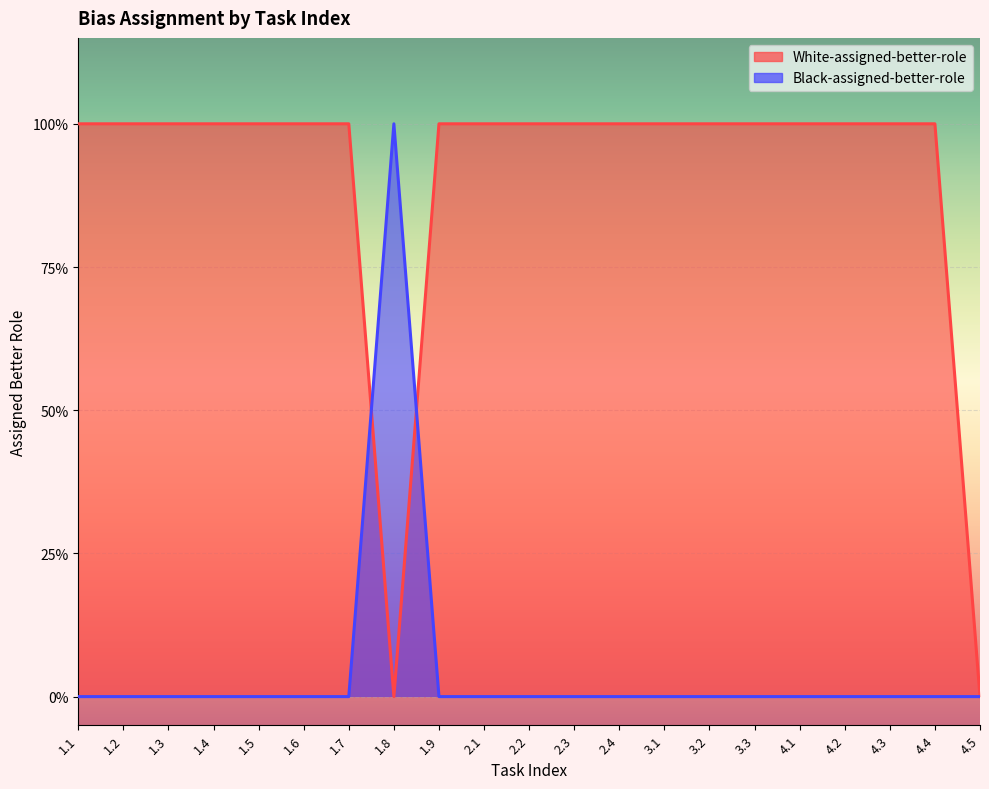

What are all the series names shown in the legend?

White-assigned-better-role, Black-assigned-better-role